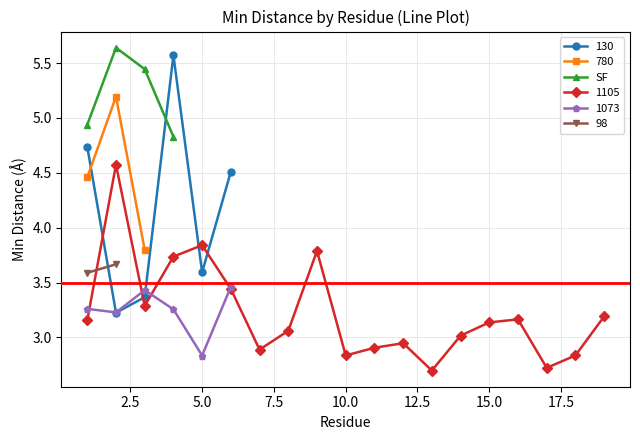

In SF, how many points are higher than both neighbors (excluding endpoints)?

1